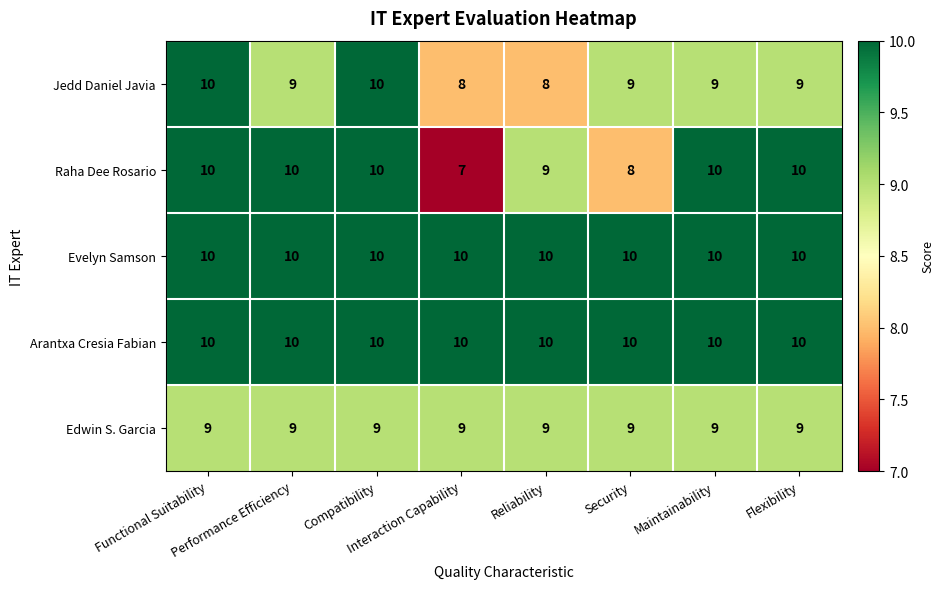

Which series has the largest range (max minus min)?

Raha Dee Rosario